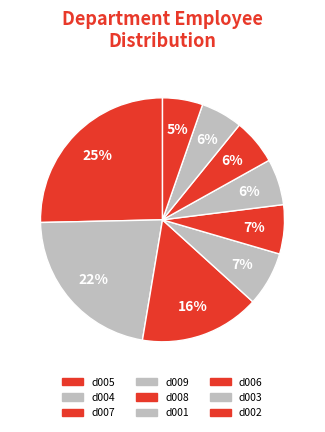

Count the number of slices in the pie.

9